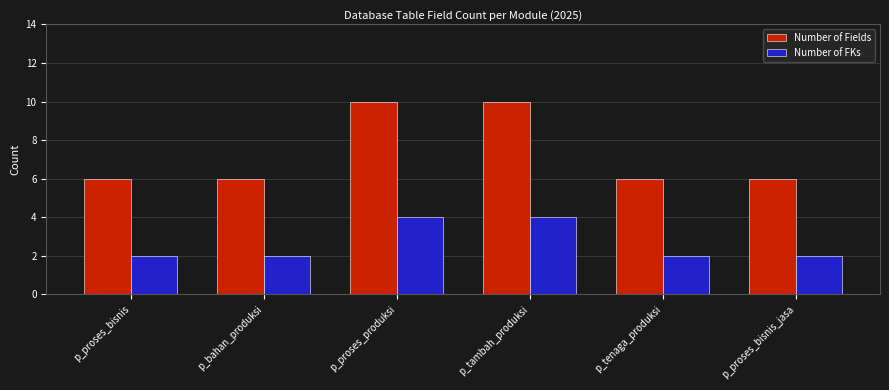

Rank the series by their maximum value, from highest to lowest.

Number of Fields, Number of FKs